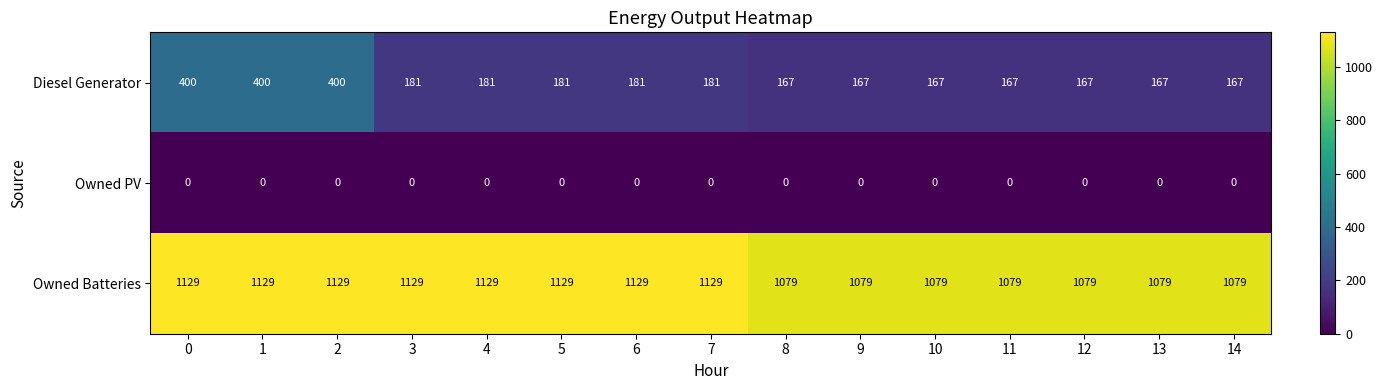

How many Owned Batteries values are between 1079 and 1129?

15